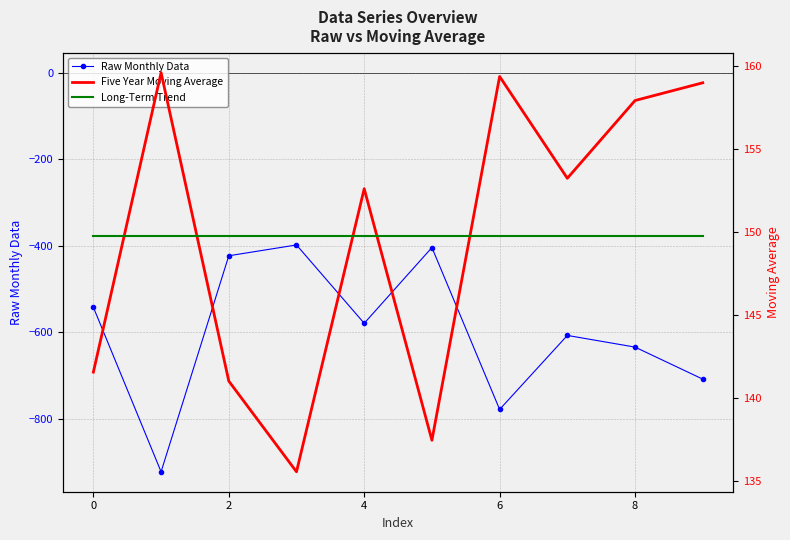

True or false: Five Year Moving Average and Raw Monthly Data cross at least once.

False